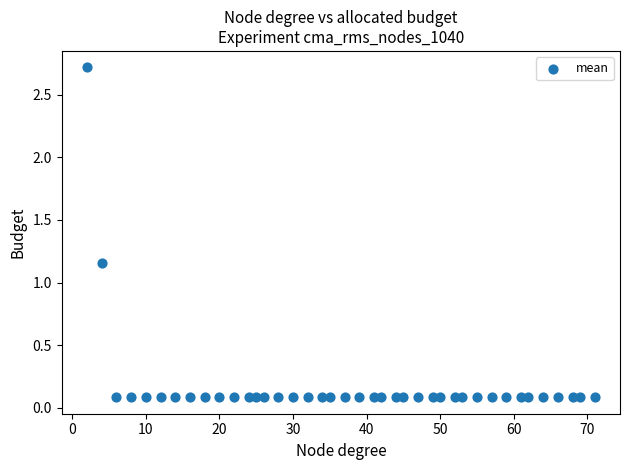

What is the range of X values (max minus min)?

69.0